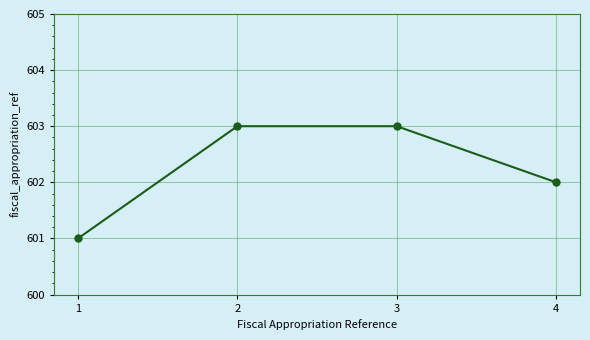

Does the chart have visible grid lines?

Yes